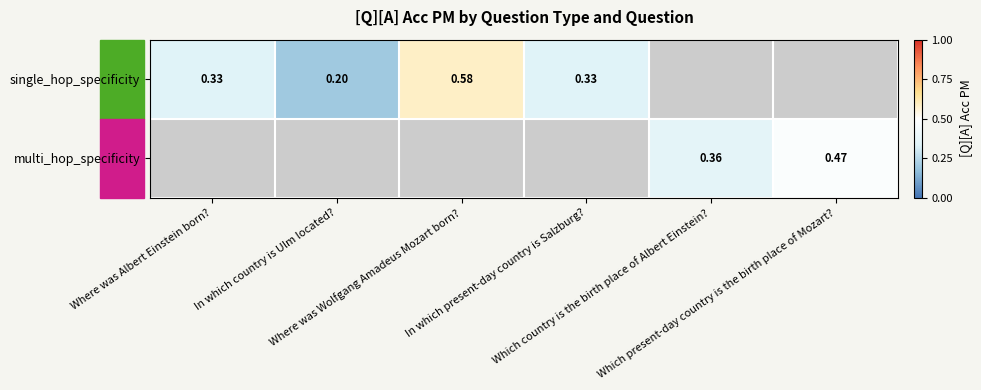

Is the value of multi_hop_specificity at Where was Albert Einstein born? greater than the value of single_hop_specificity at Which present-day country is the birth place of Mozart??

No